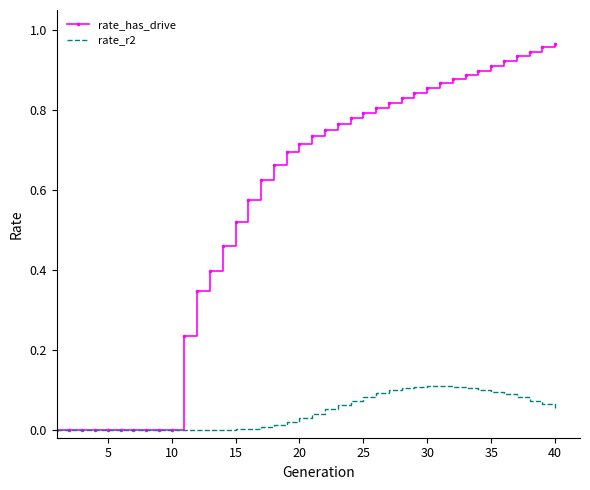

Rank the series by their maximum value, from lowest to highest.

rate_r2, rate_has_drive